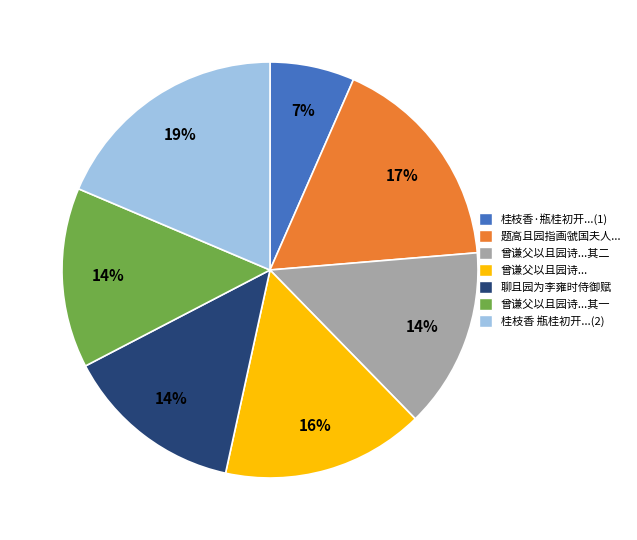

Count the number of slices in the pie.

7